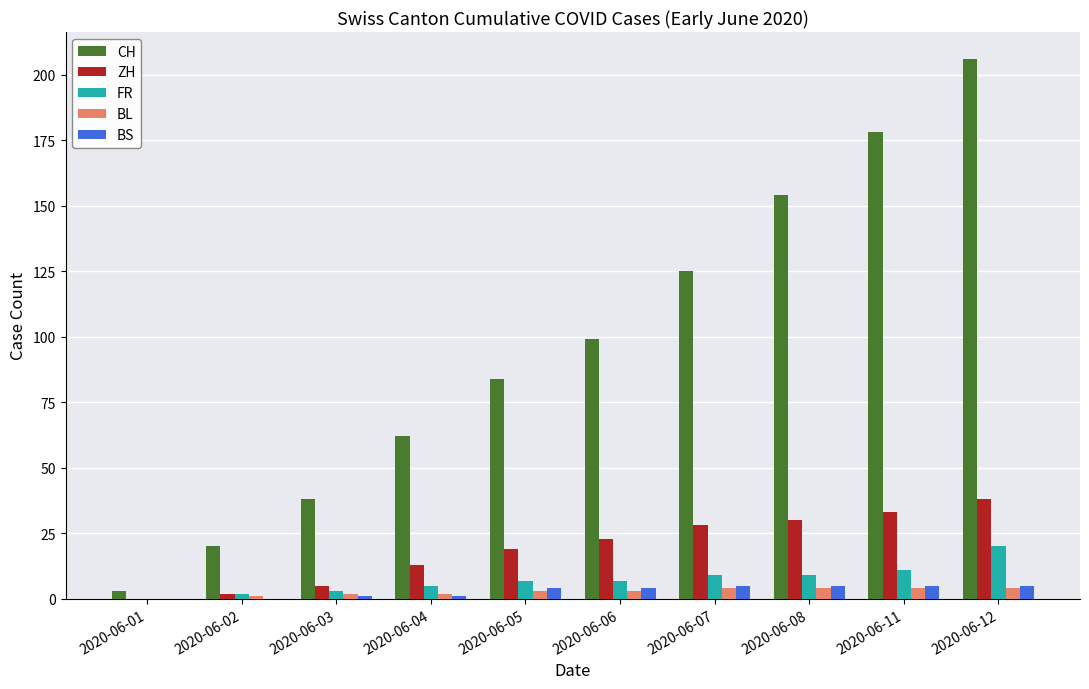

What is the total value across all series at 2020-06-01?

3